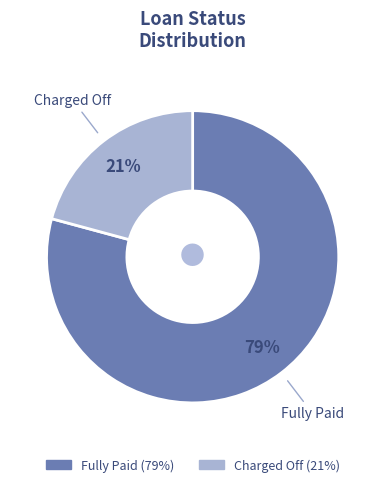

To the nearest percent, what is the combined percentage of Charged Off and Fully Paid?

100%